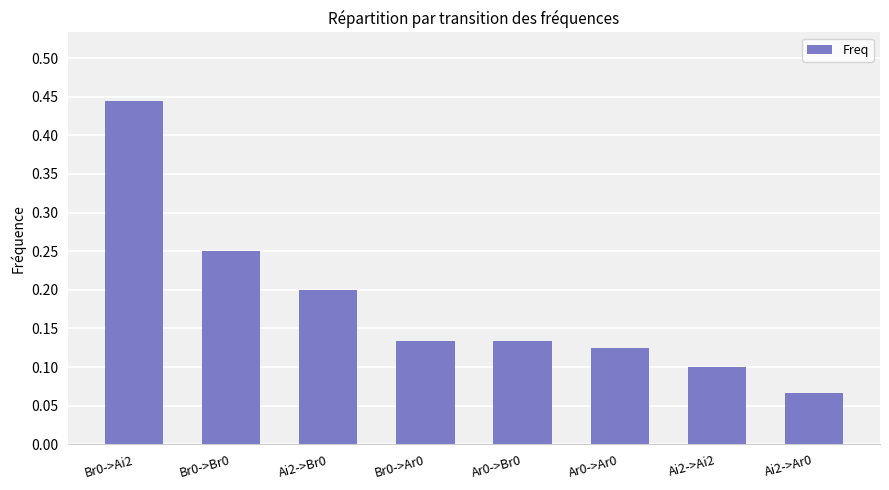

True or false: the data shows 0.1 at Br0->Br0.

False